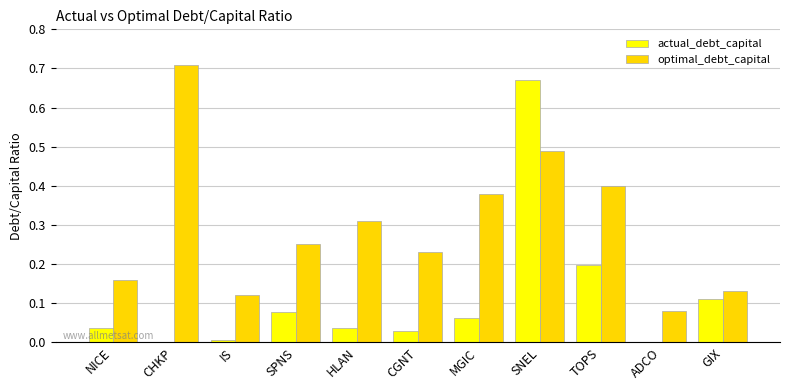

Which label corresponds to the largest value in the chart?

CHKP